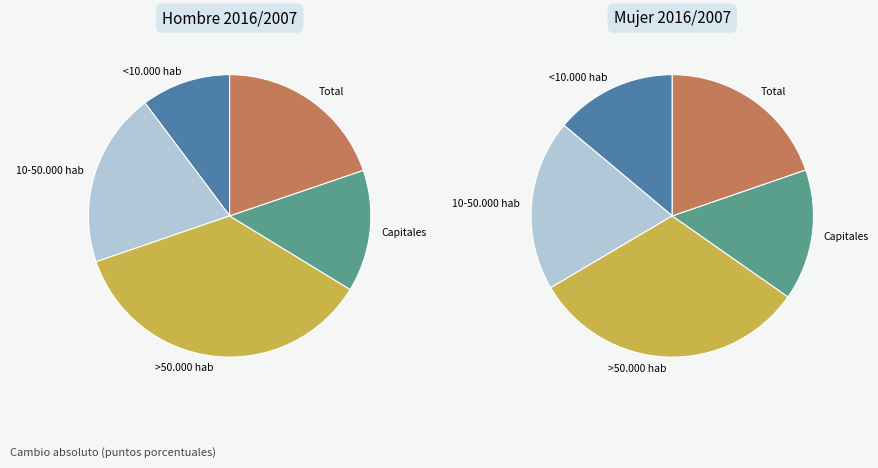

To the nearest percent, what portion does Total represent?

20%